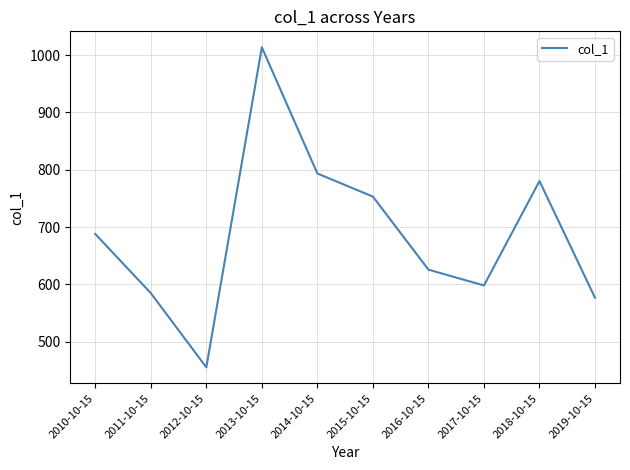

List the labels in order of value, smallest first.

2012-10-15, 2019-10-15, 2011-10-15, 2017-10-15, 2016-10-15, 2010-10-15, 2015-10-15, 2018-10-15, 2014-10-15, 2013-10-15